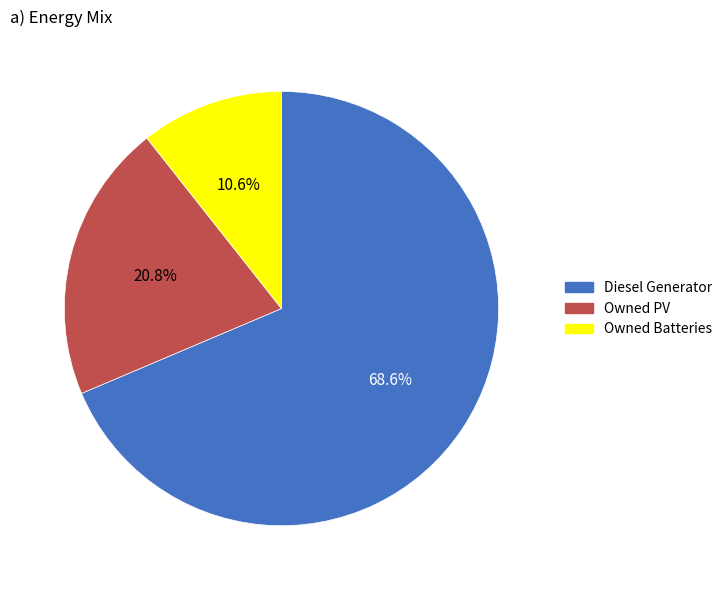

What is the total percentage of Owned PV and Diesel Generator?

89.4%